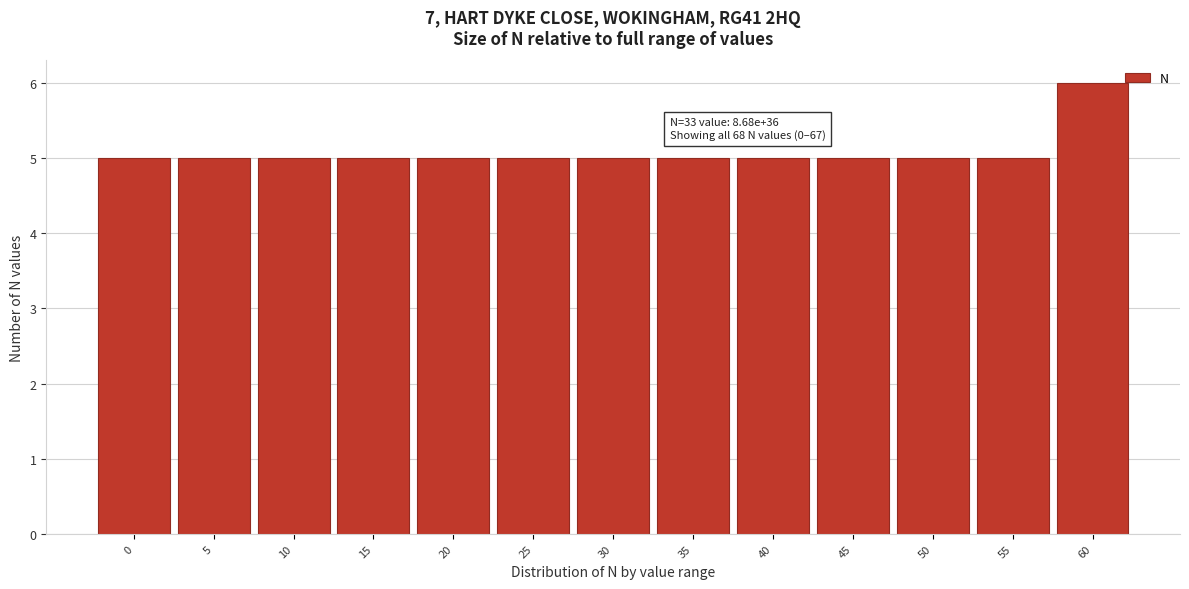

Reading left to right, transcribe all the data shown in this chart.

0=5	5=5	10=5	15=5	20=5	25=5	30=5	35=5	40=5	45=5	50=5	55=5	60=6